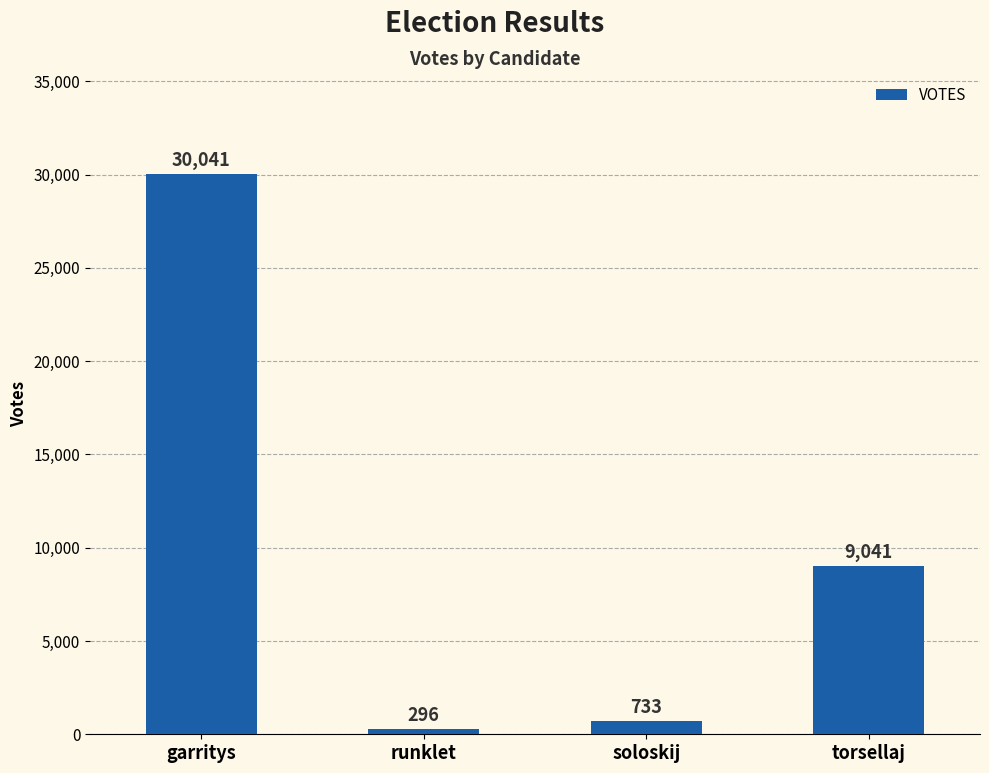

What is the change in value from runklet to torsellaj?

+8745